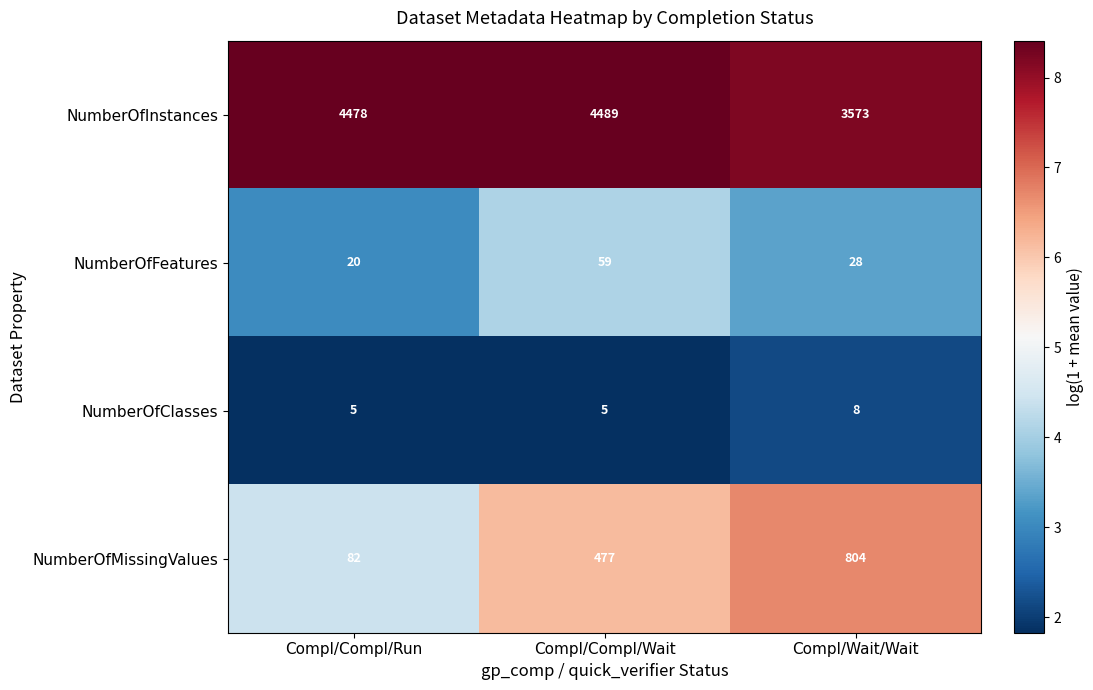

What is the difference between the NumberOfFeatures values at Compl/Compl/Run and Compl/Compl/Wait?

39